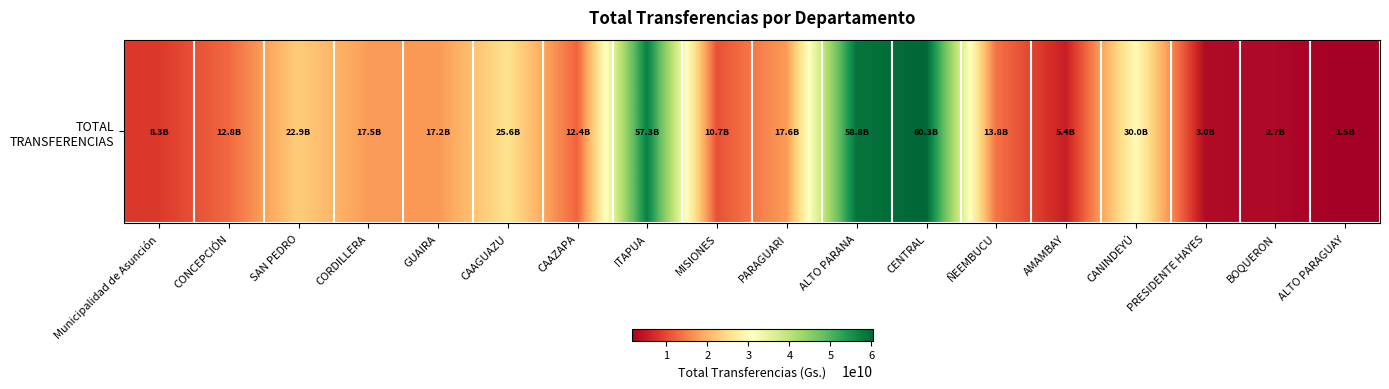

Rank the categories by value from lowest to highest.

ALTO PARAGUAY, BOQUERON, PRESIDENTE HAYES, AMAMBAY, Municipalidad de Asunción, MISIONES, CAAZAPA, CONCEPCIÓN, ÑEEMBUCU, GUAIRA, CORDILLERA, PARAGUARI, SAN PEDRO, CAAGUAZU, CANINDEYÚ, ITAPUA, ALTO PARANA, CENTRAL